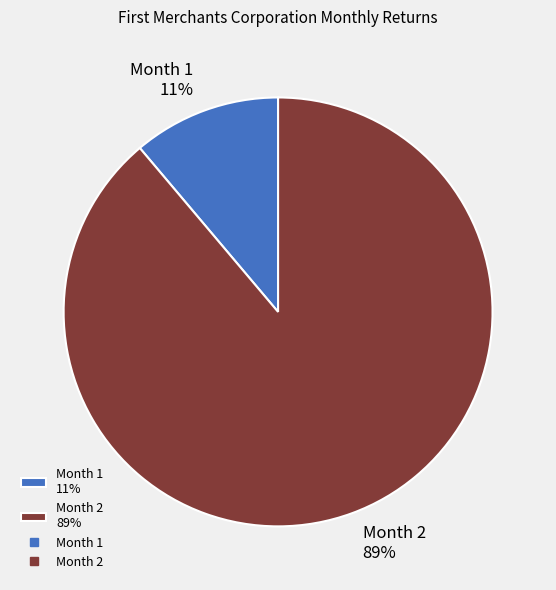

To the nearest percent, what percentage of the pie is Month 2?

89%